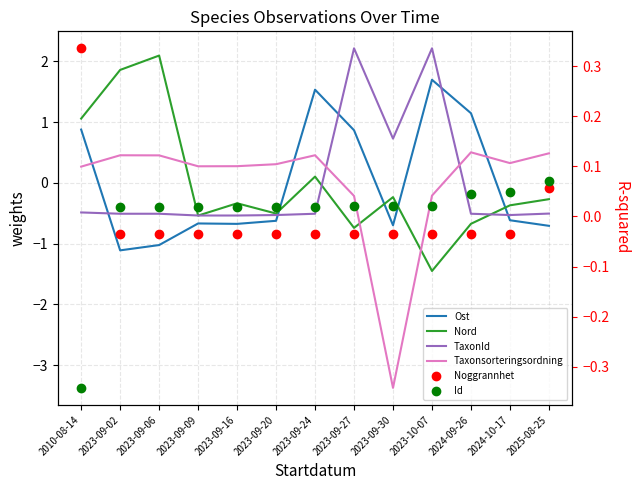

Which label corresponds to the smallest value in the chart?

2023-09-30